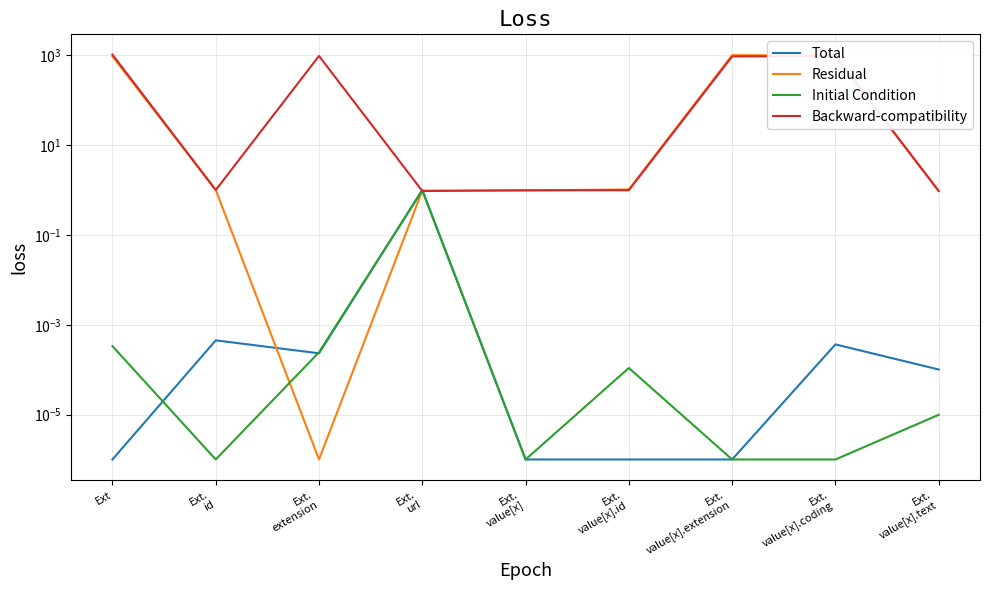

Which series has the widest spread of values?

Backward-compatibility